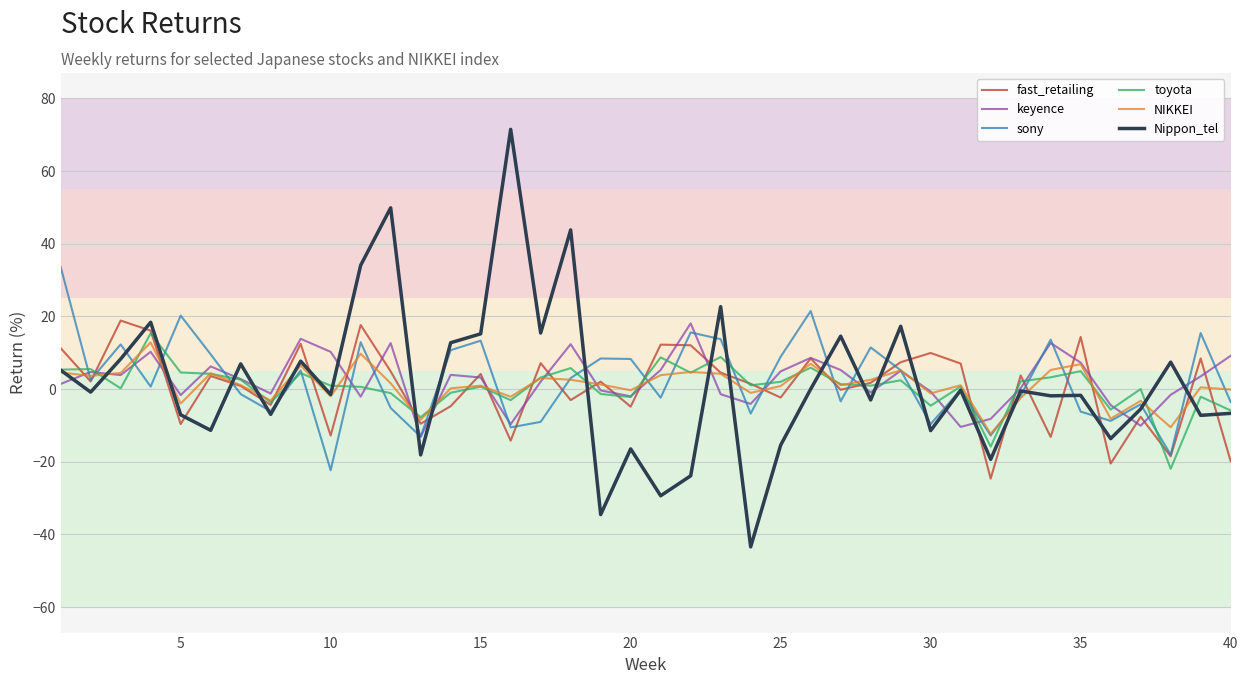

What is the smallest value displayed?

-43.4